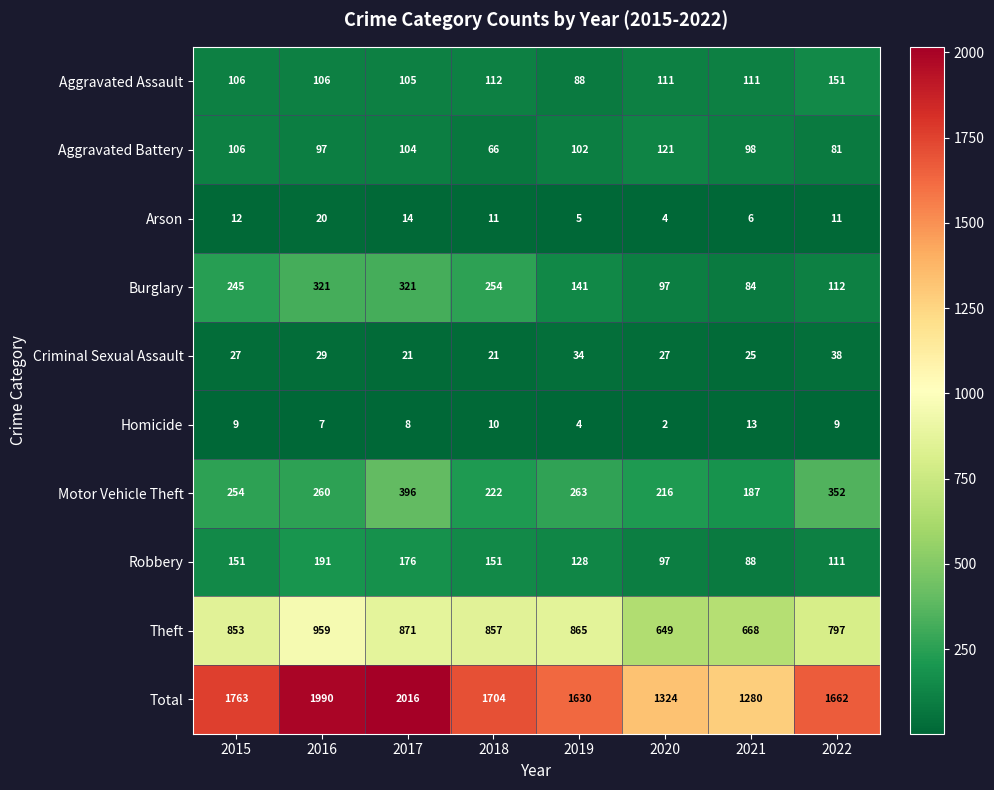

Read the Aggravated Battery value at 2018.

66